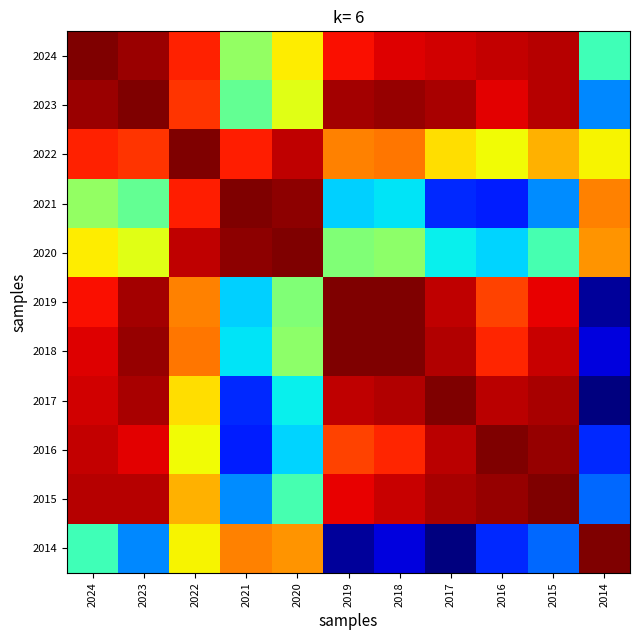

Which label corresponds to the largest value in the chart?

2021